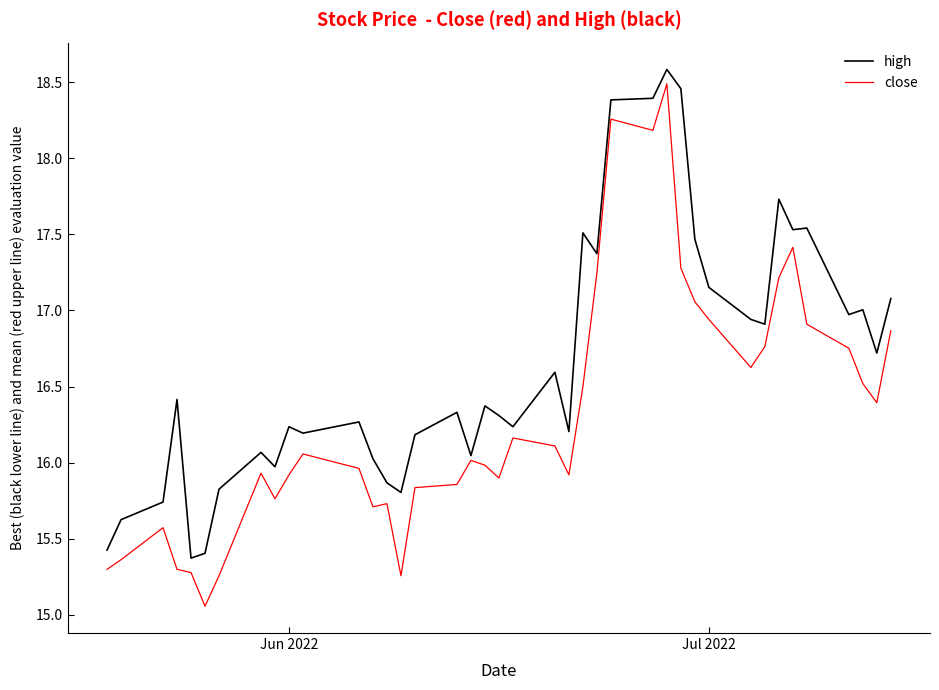

Rank the series by their average value, from highest to lowest.

high, close